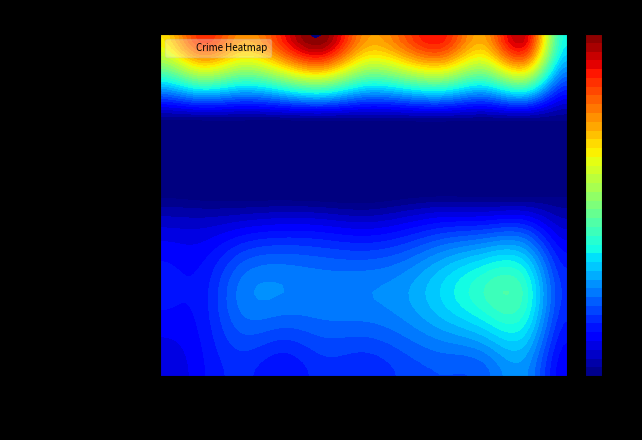

Between 2024 and 2017, which is larger?

2024